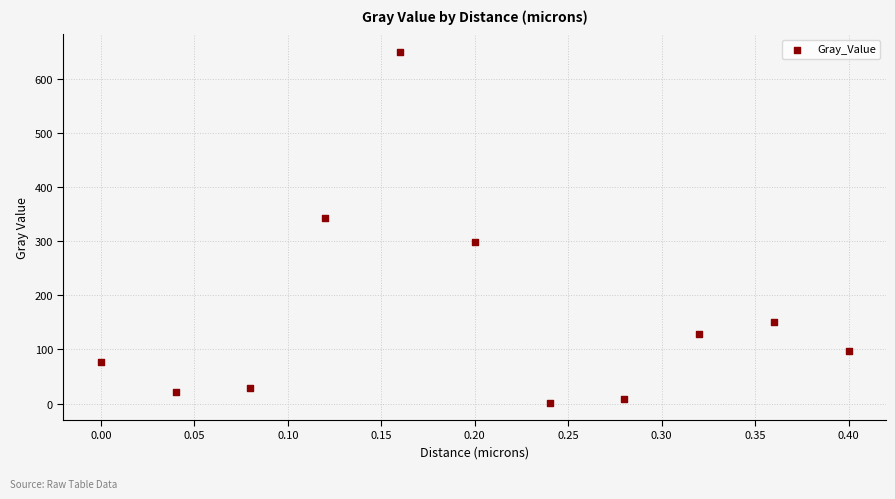

What Y value in the scatter plot is closest to 325?

343.3